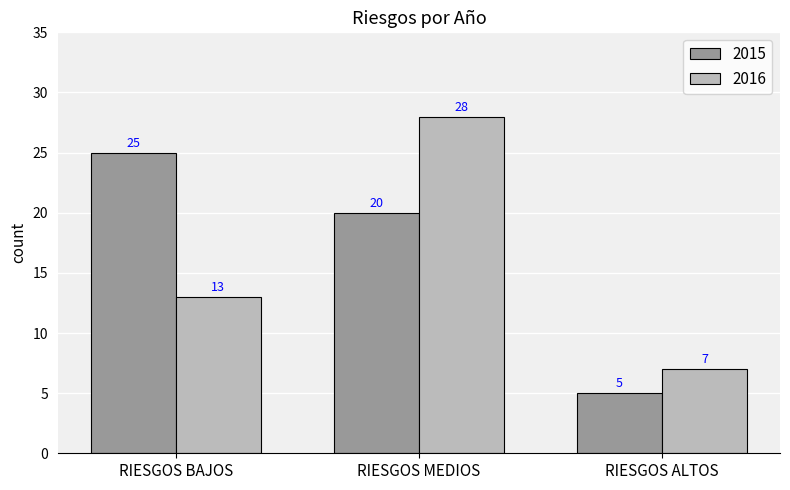

Which category has the highest value in the 2016 series?

RIESGOS MEDIOS